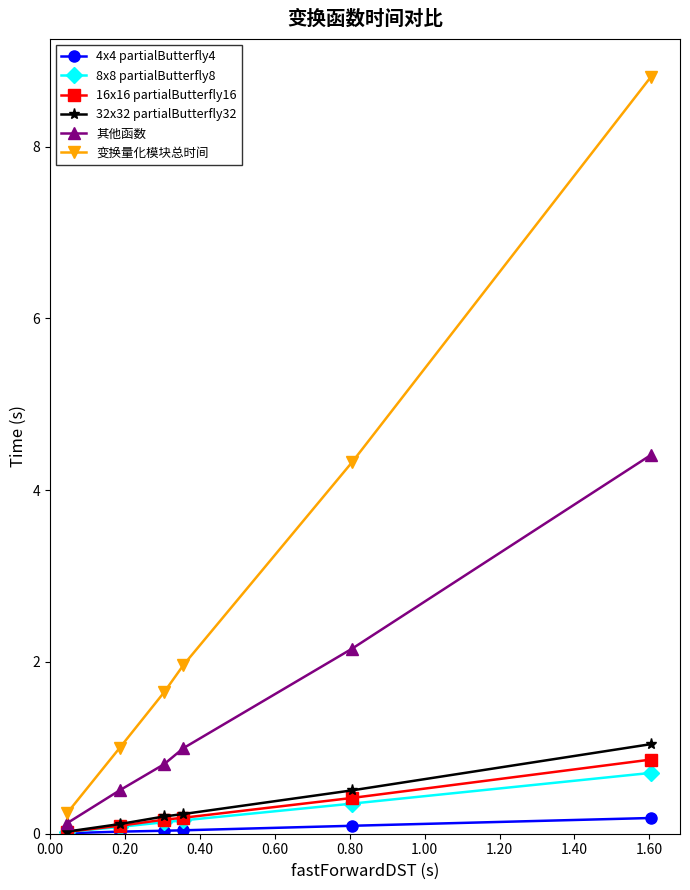

Which series has the largest range (max minus min)?

变换量化模块总时间